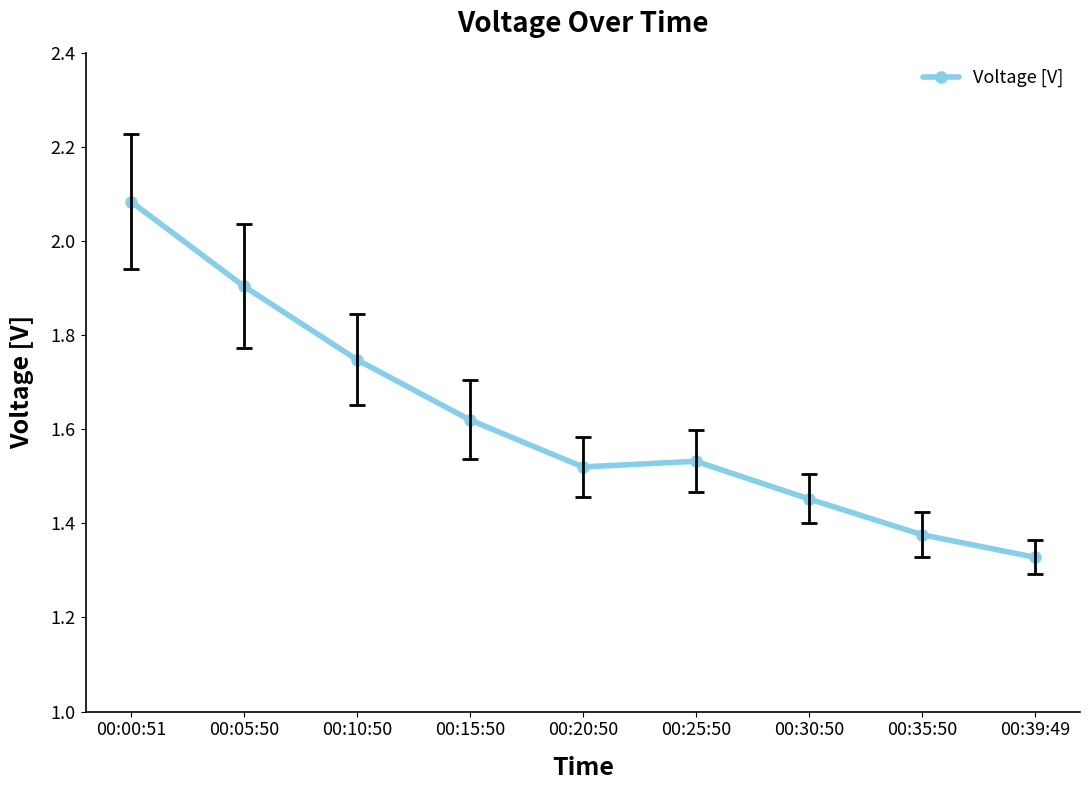

Where is the data nearest to the value 1?

00:39:49